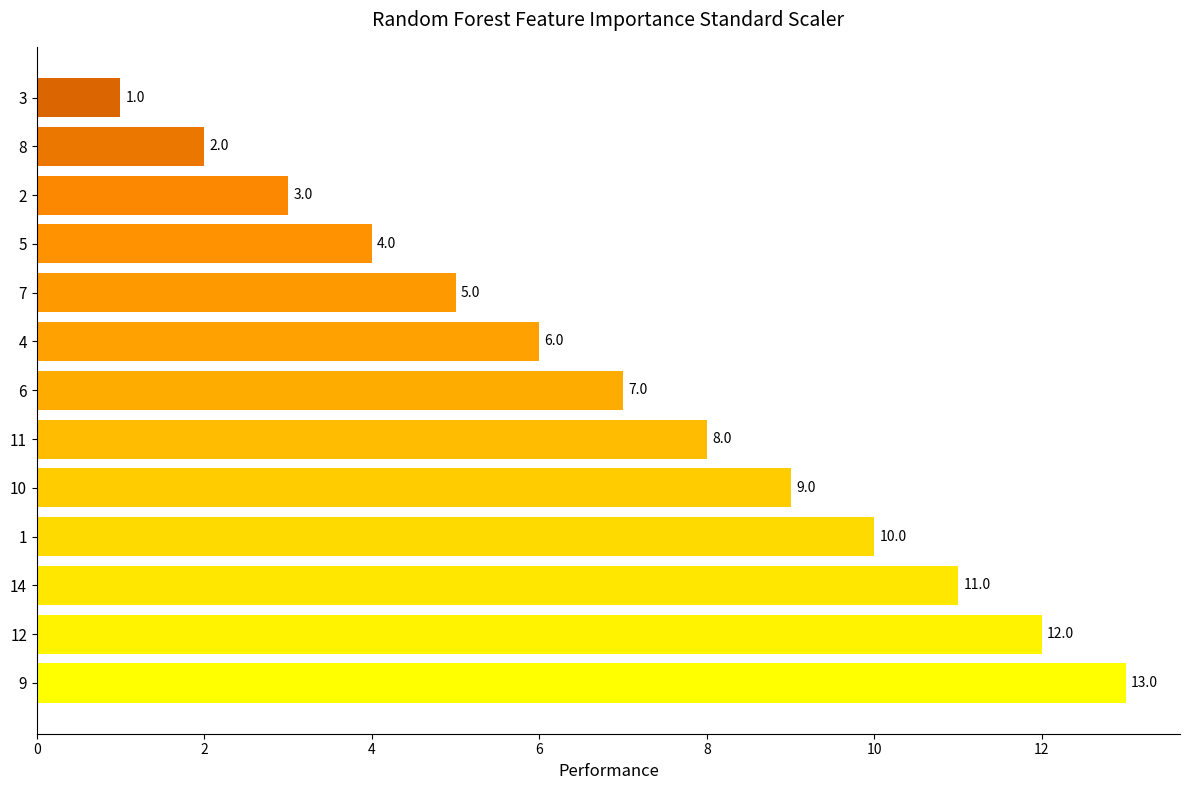

Rank the categories by value from highest to lowest.

9, 12, 14, 1, 10, 11, 6, 4, 7, 5, 2, 8, 3